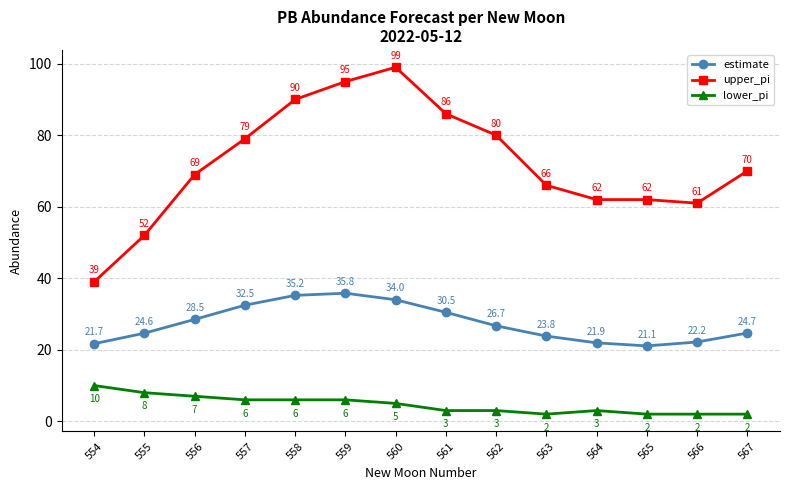

At 564, list the series in order from largest to smallest.

upper_pi, estimate, lower_pi